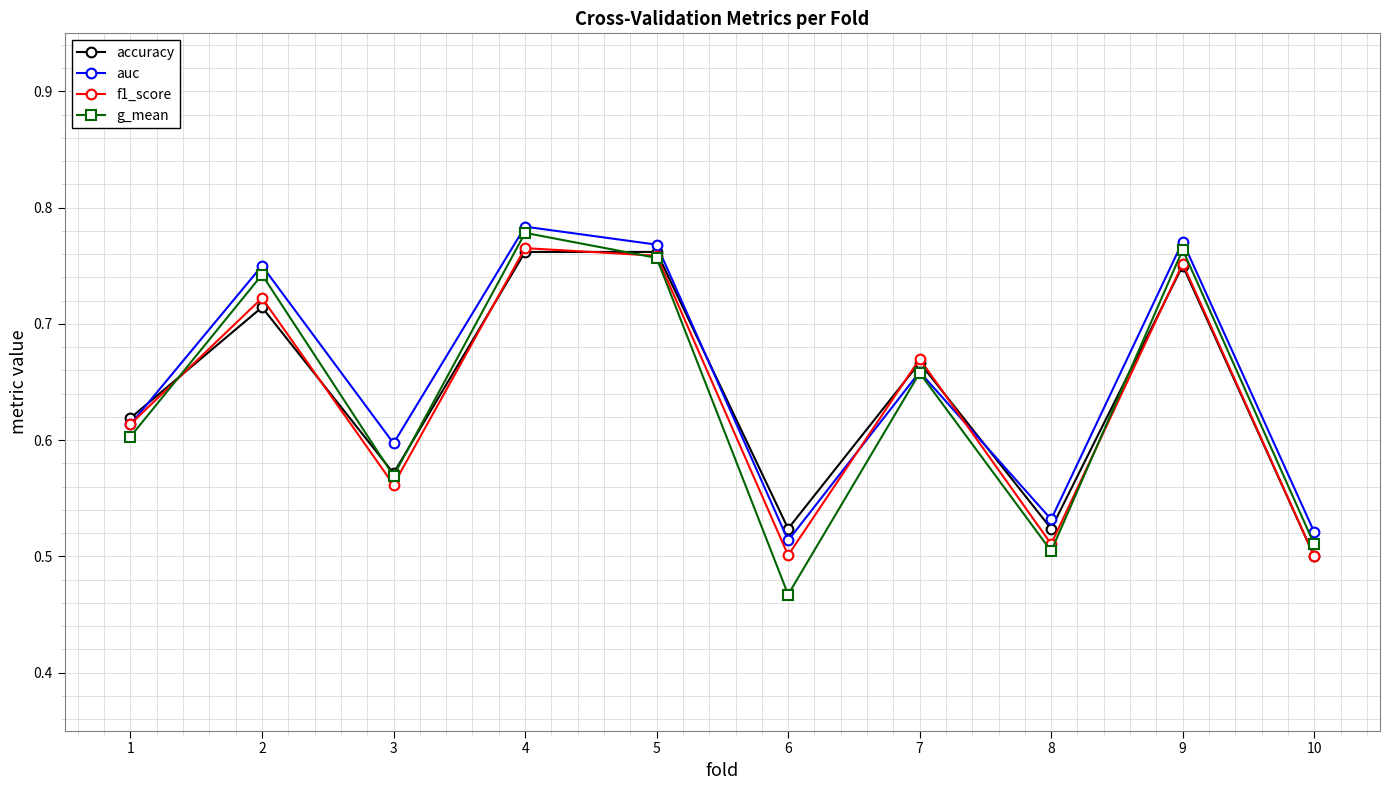

Which series has the largest range (max minus min)?

g_mean